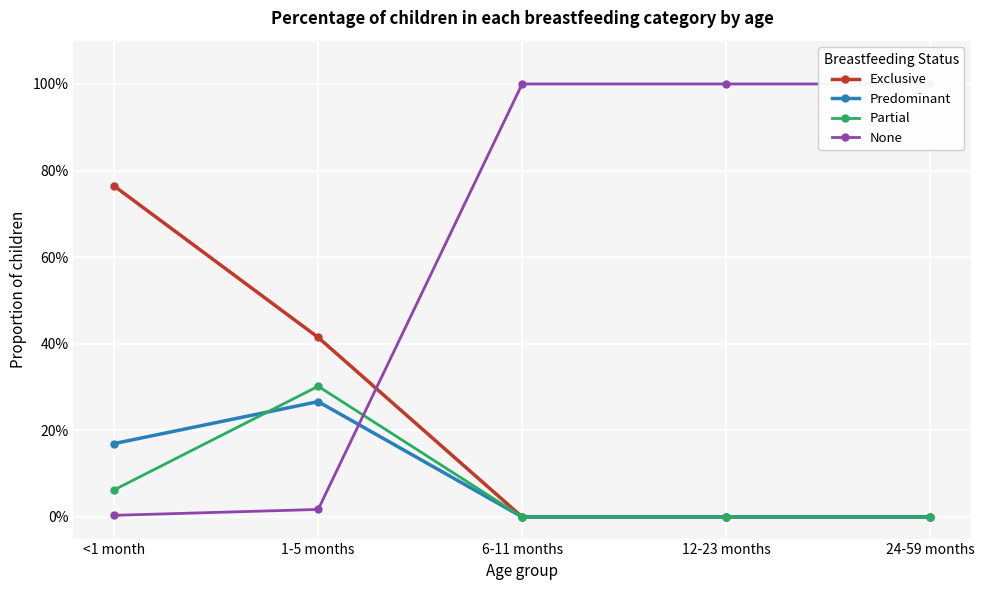

After their last crossing, which series has the higher values: Partial or Predominant?

Partial